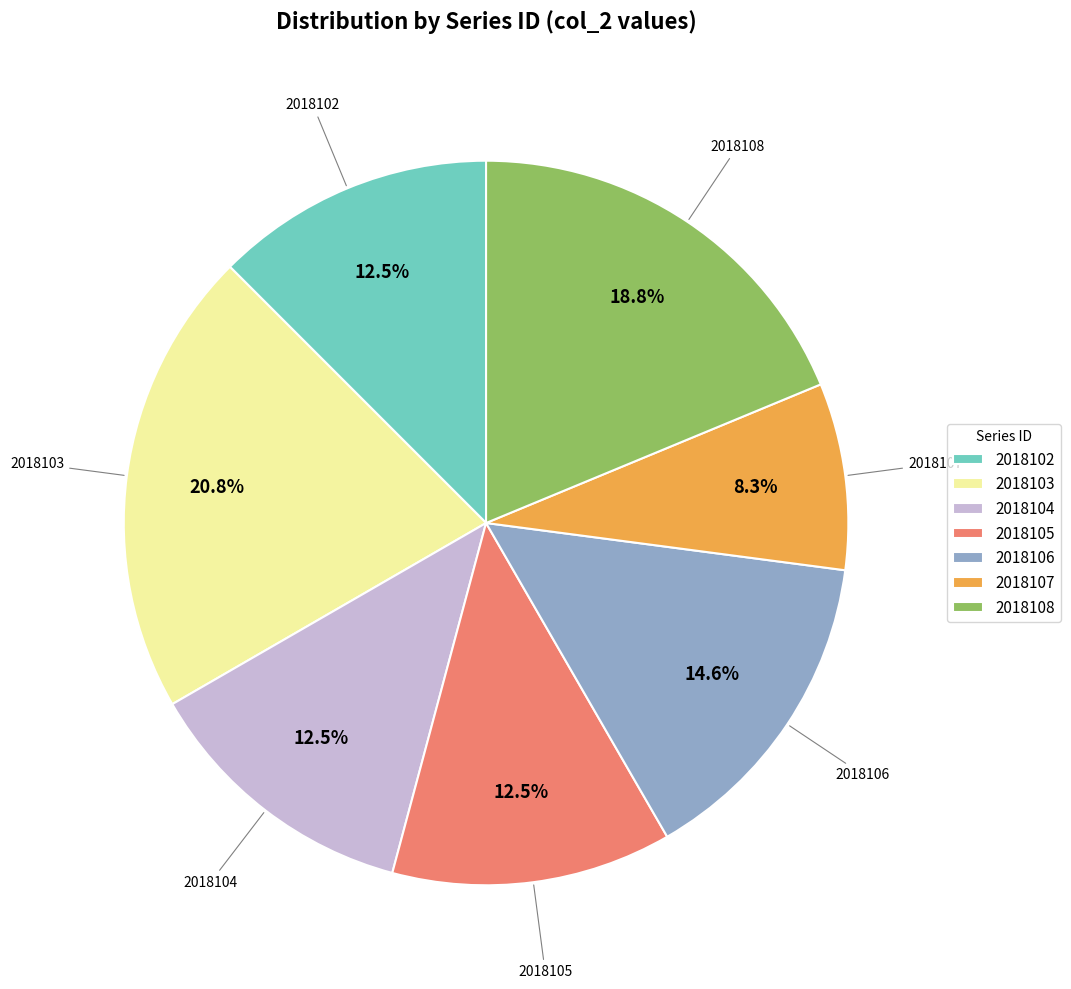

Is there a majority slice in this chart?

No